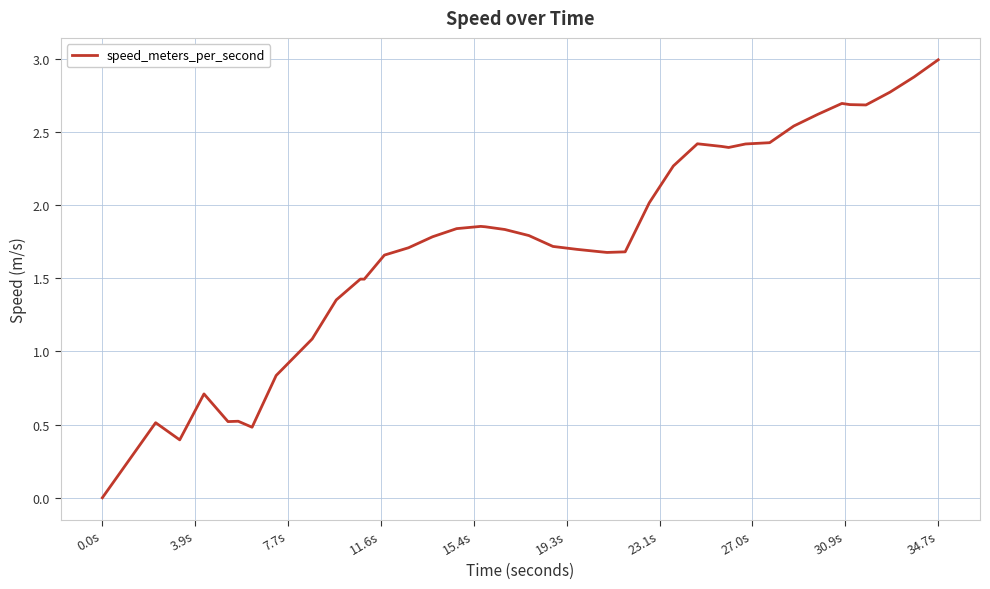

What is the difference between the maximum and minimum values?

3.0